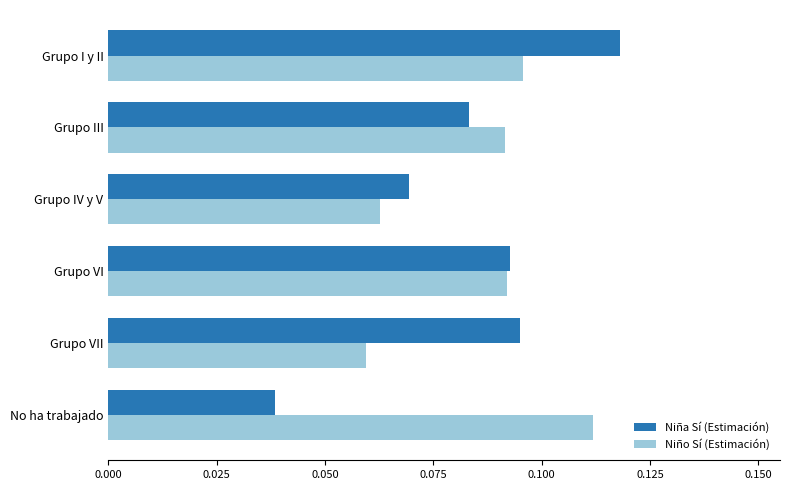

What are all the series names shown in the legend?

Niña Sí (Estimación), Niño Sí (Estimación)